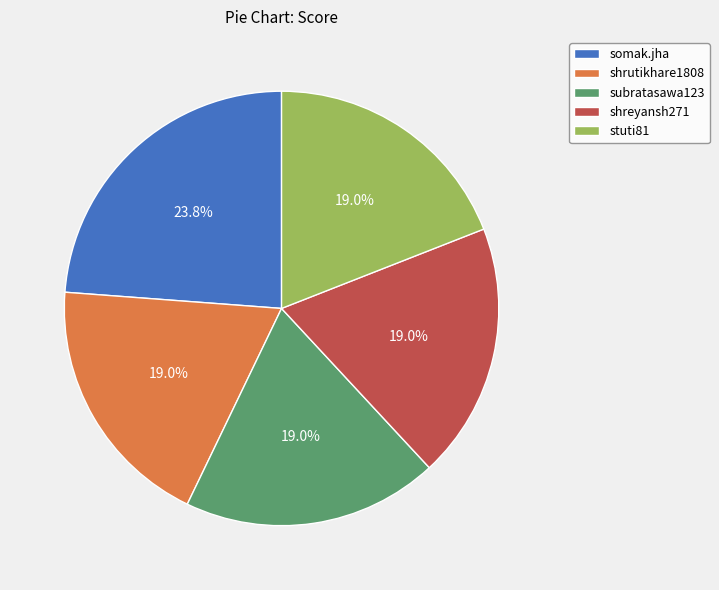

How many segments does this pie chart have?

5